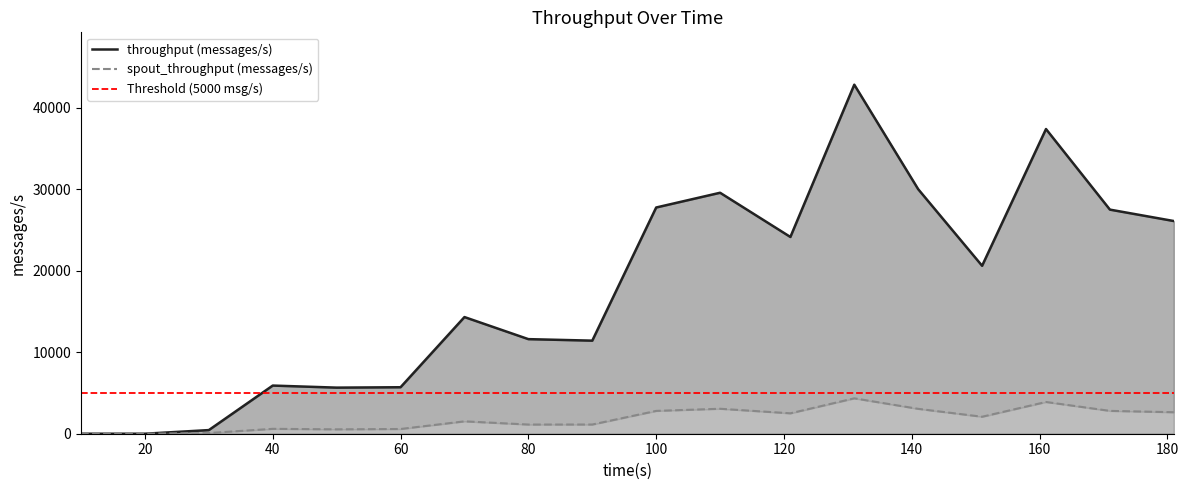

At which category is the sum across all series the highest?

131